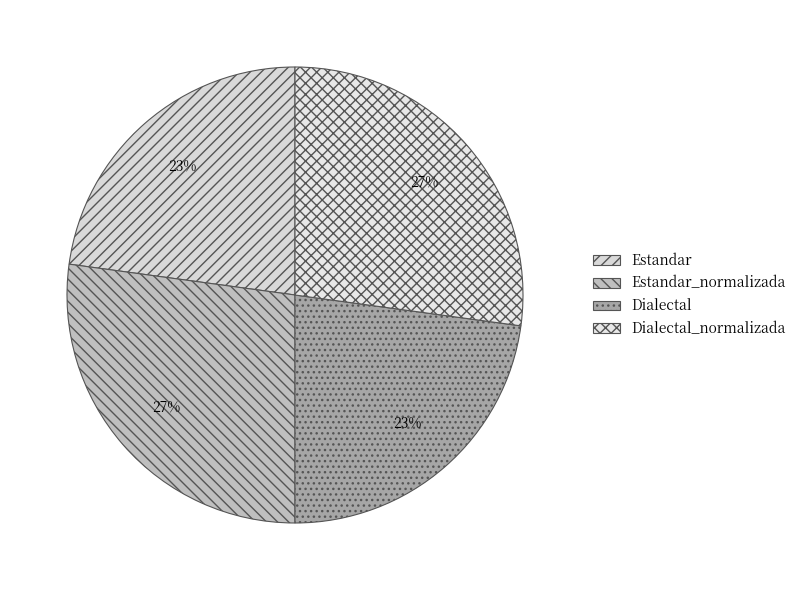

What percentage is the Estandar_normalizada slice, to the nearest percent?

27%